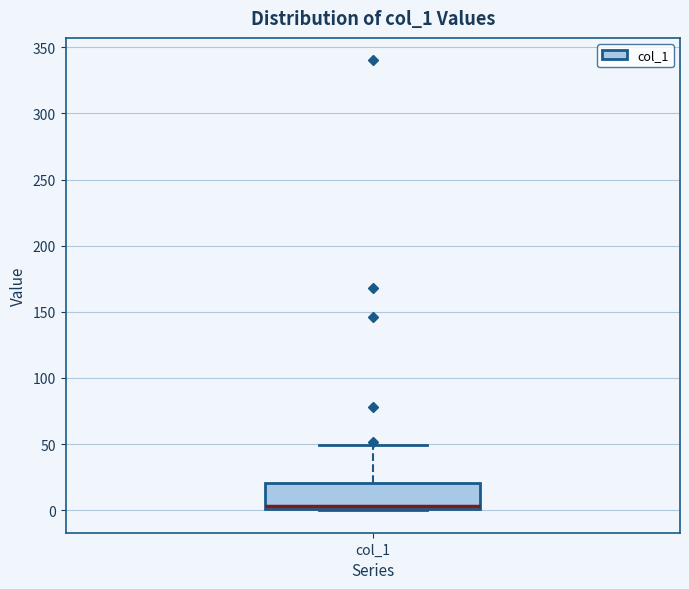

Where does the median line of the box for col_1 sit on the y-axis? The values are not printed on the chart, so give them approximately, as read against the axis.

5